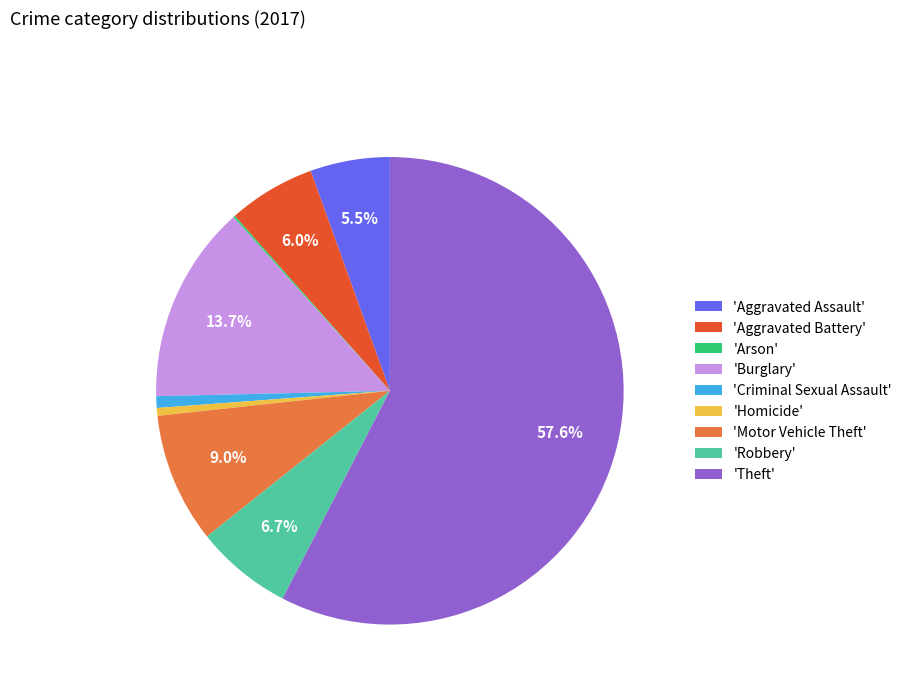

Which category accounts for the majority?

'Theft'